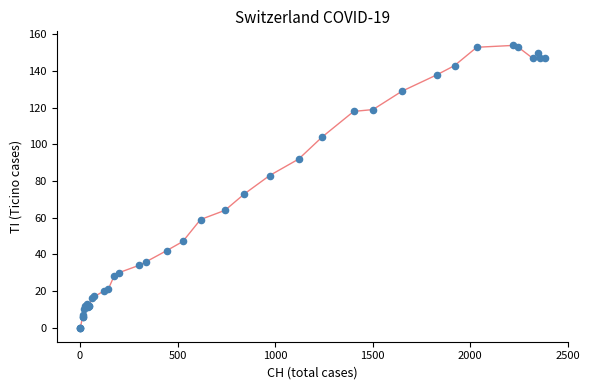

What Y value in the scatter plot is closest to 77?

73